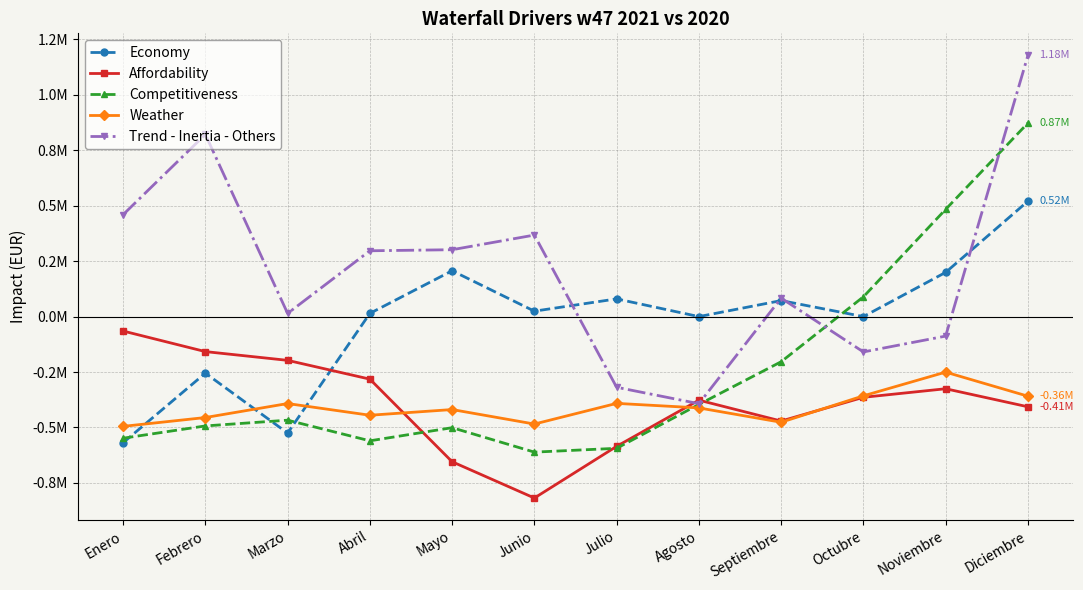

What are all the series names shown in the legend?

Economy, Affordability, Competitiveness, Weather, Trend - Inertia - Others